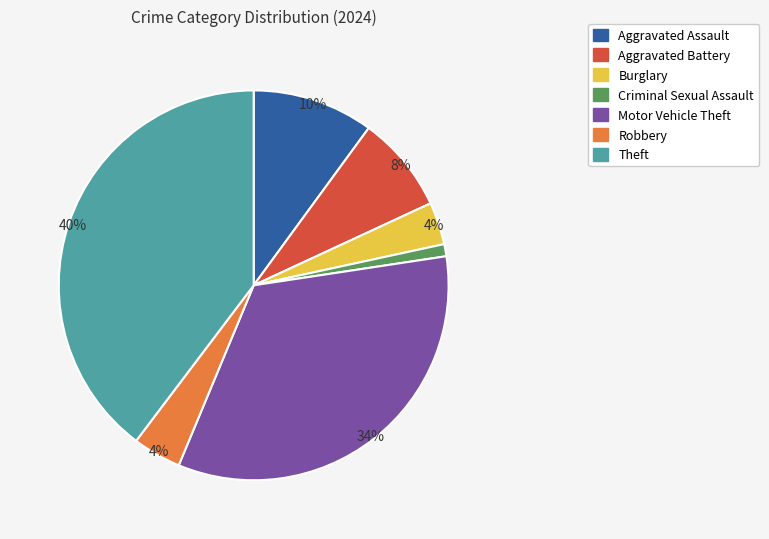

To the nearest percent, what percentage of the pie is Aggravated Battery?

8%